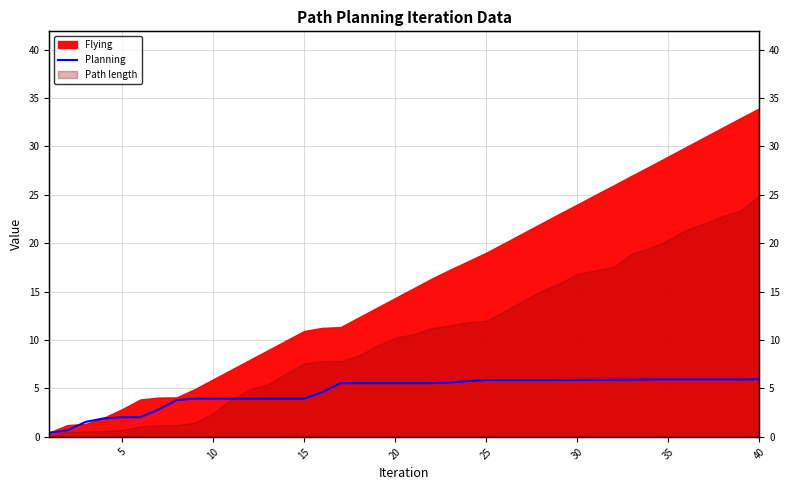

True or false: the data shows 1.0 at 35.

False